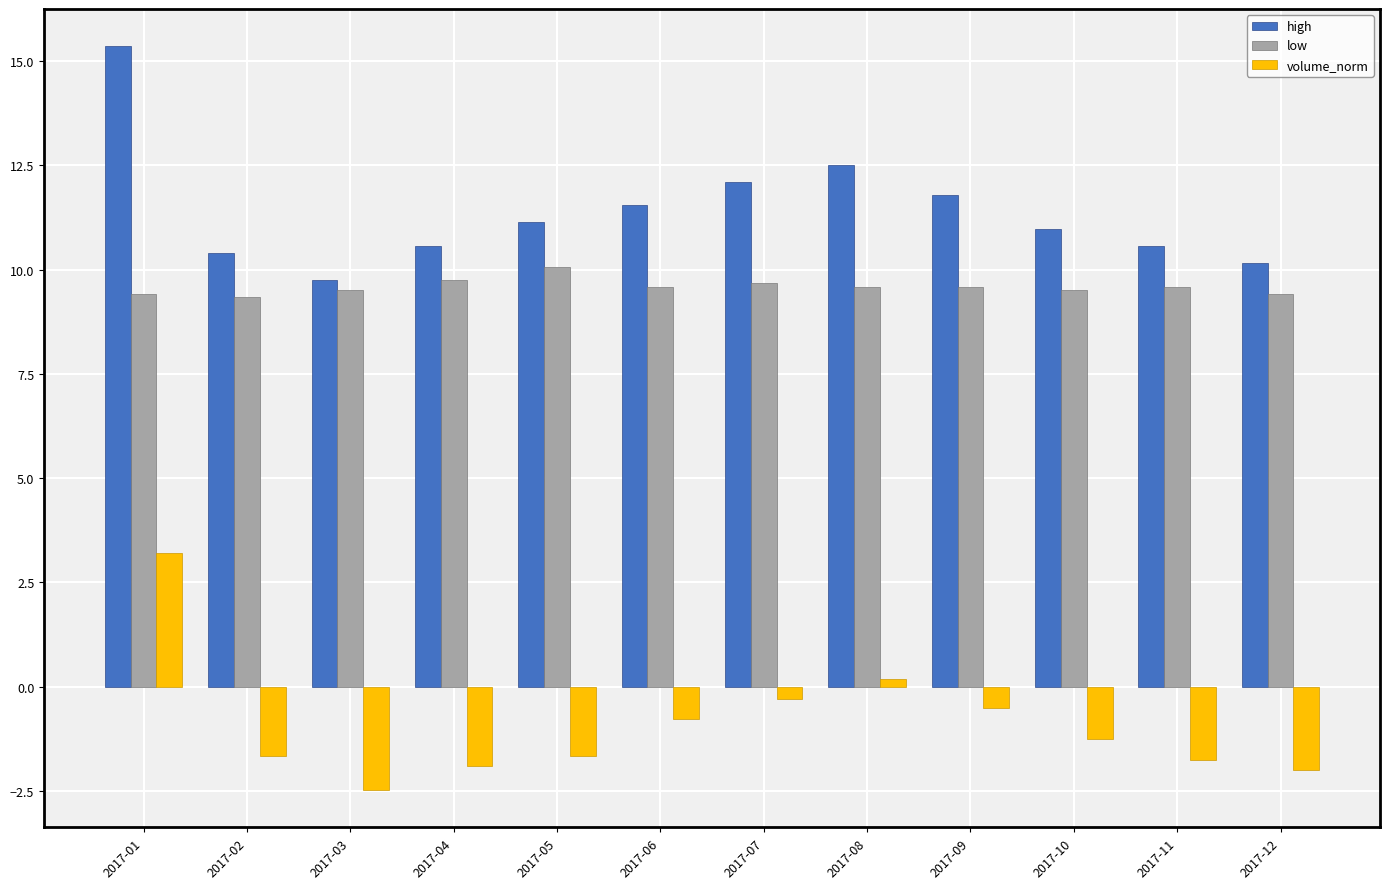

At how many categories does at least one series exceed 13?

1